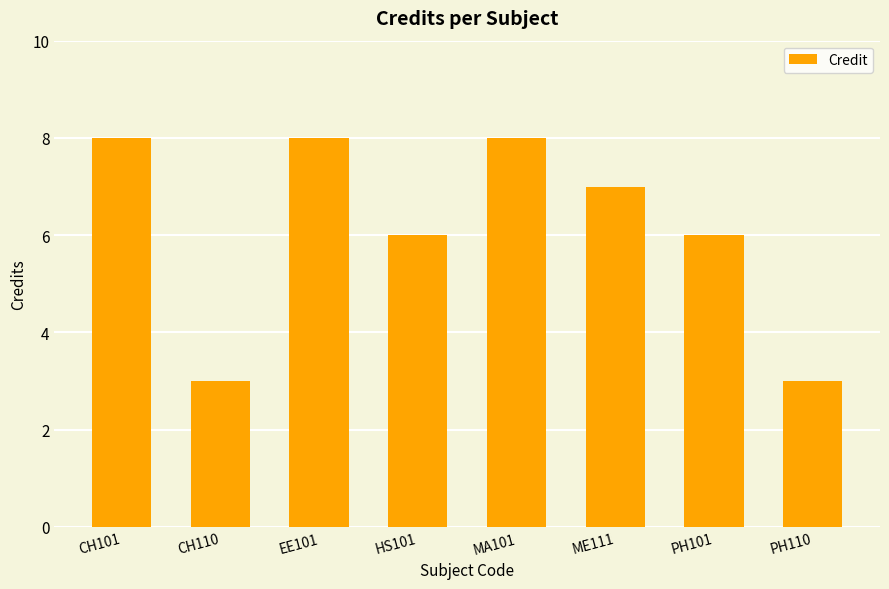

Read the value at CH110.

3